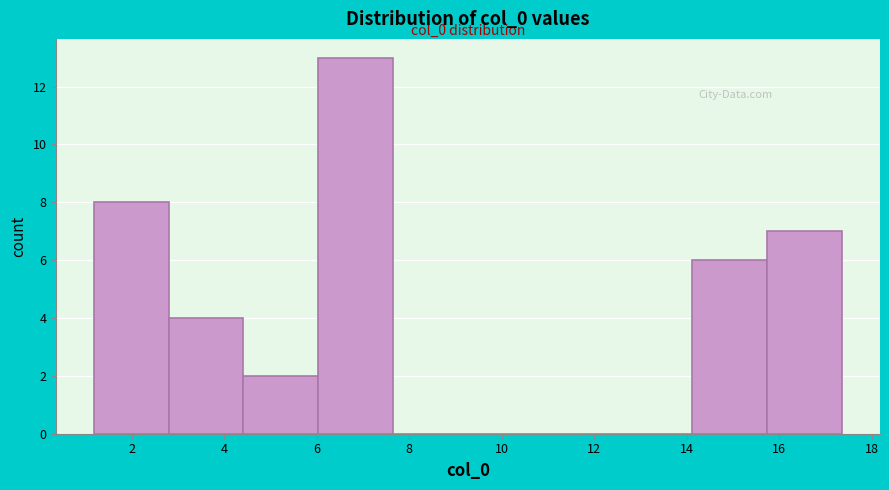

Which range on the x-axis has the tallest bar?

6.0 to 7.6